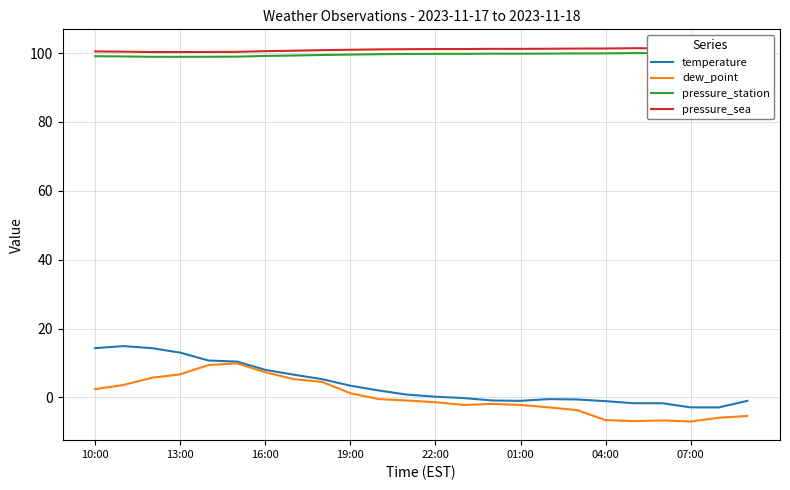

How many values in temperature are below zero?

11